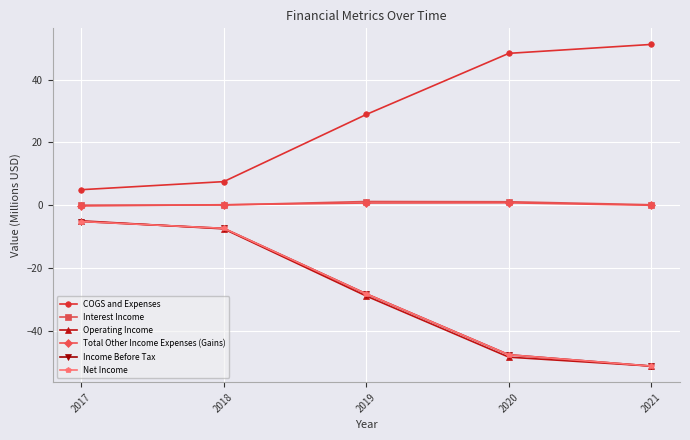

Does the chart have visible grid lines?

Yes